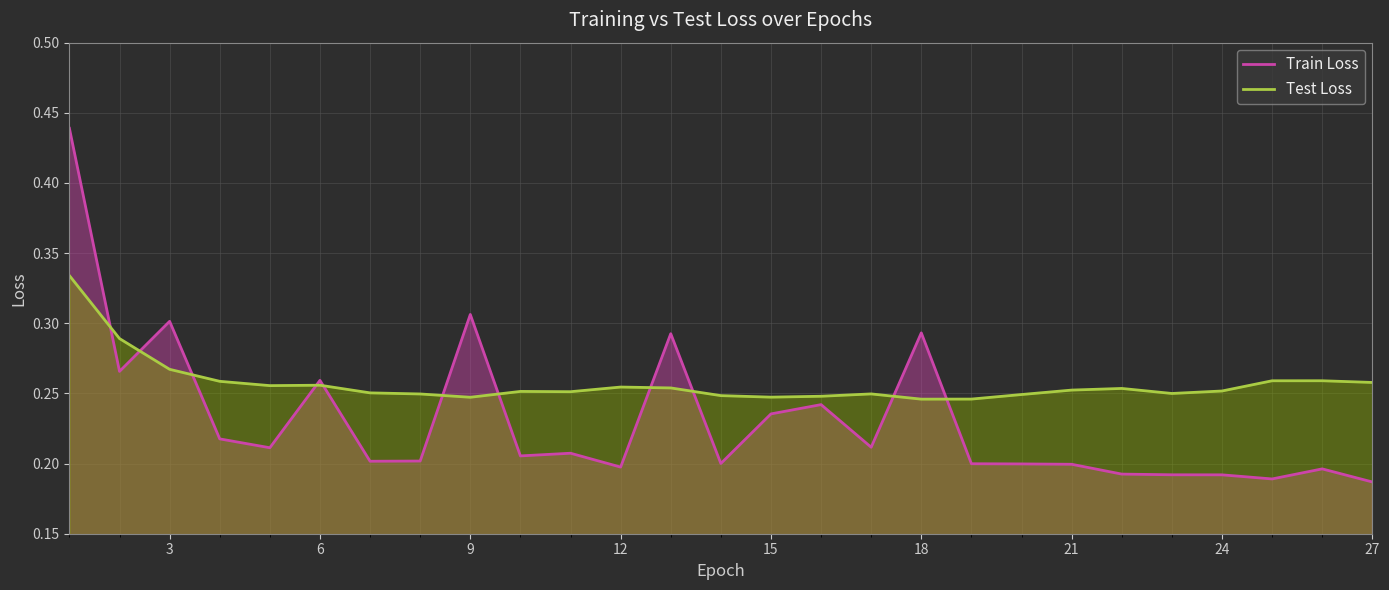

At 18, list the series in order from largest to smallest.

Train Loss, Test Loss